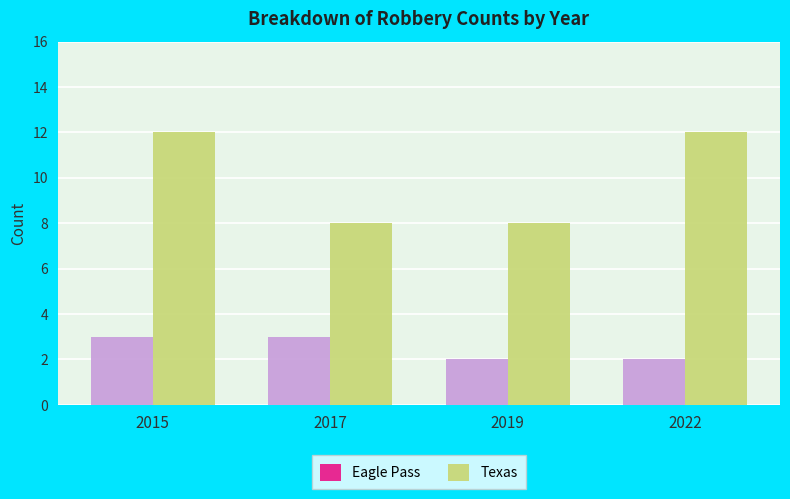

Reading left to right, list all the values displayed in this chart.

Eagle Pass: 2015=3	2017=3	2019=2	2022=2
Texas: 2015=12	2017=8	2019=8	2022=12